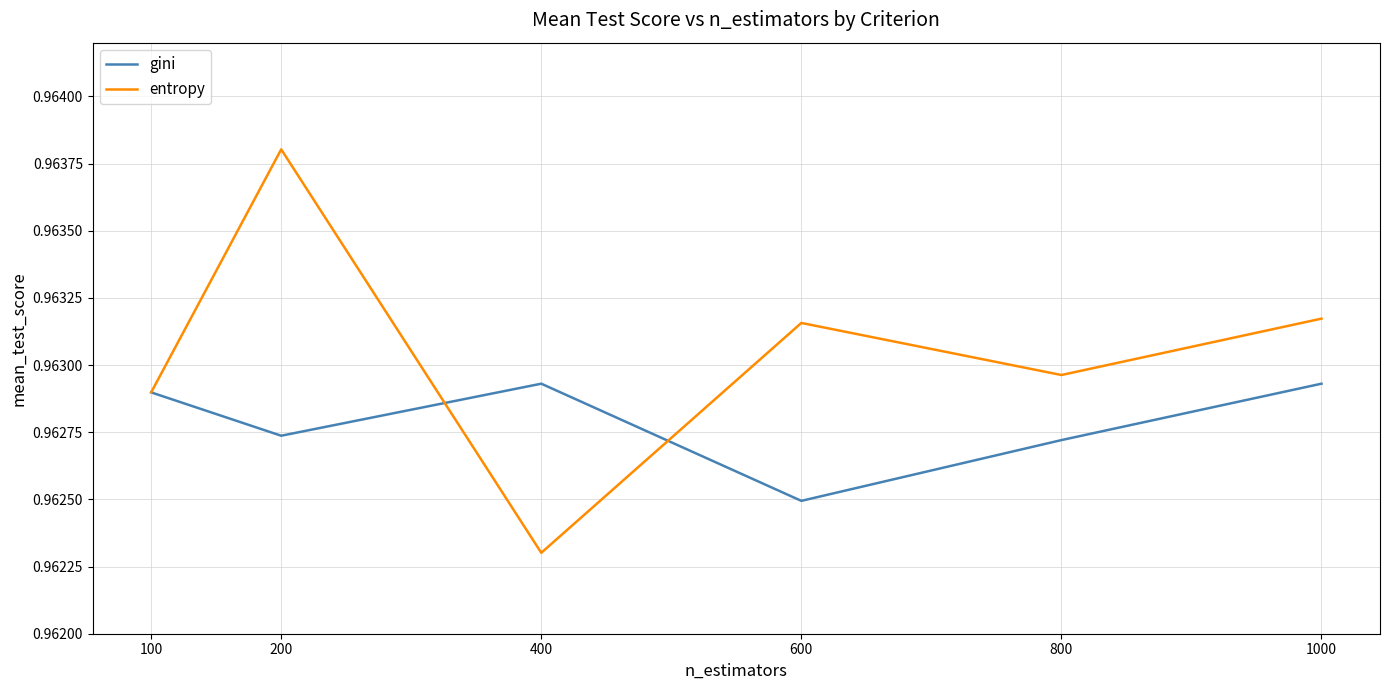

What are all the series names shown in the legend?

gini, entropy